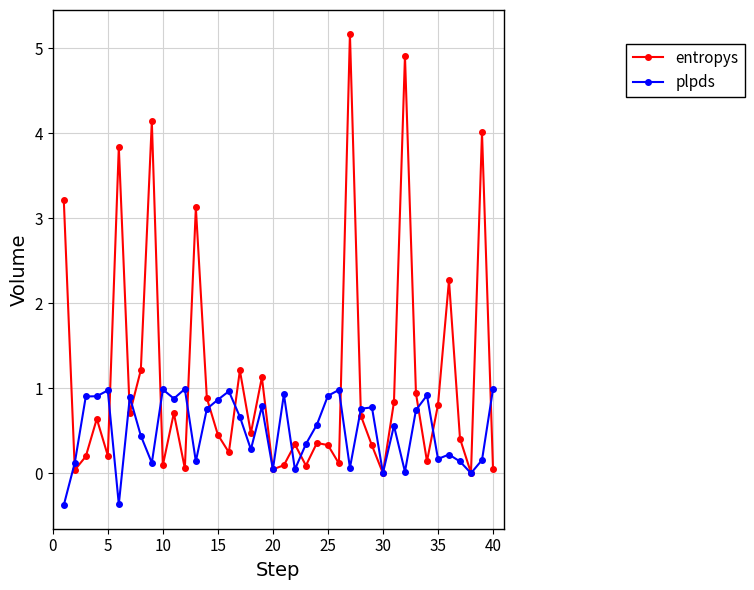

Which series has the widest spread of values?

entropys